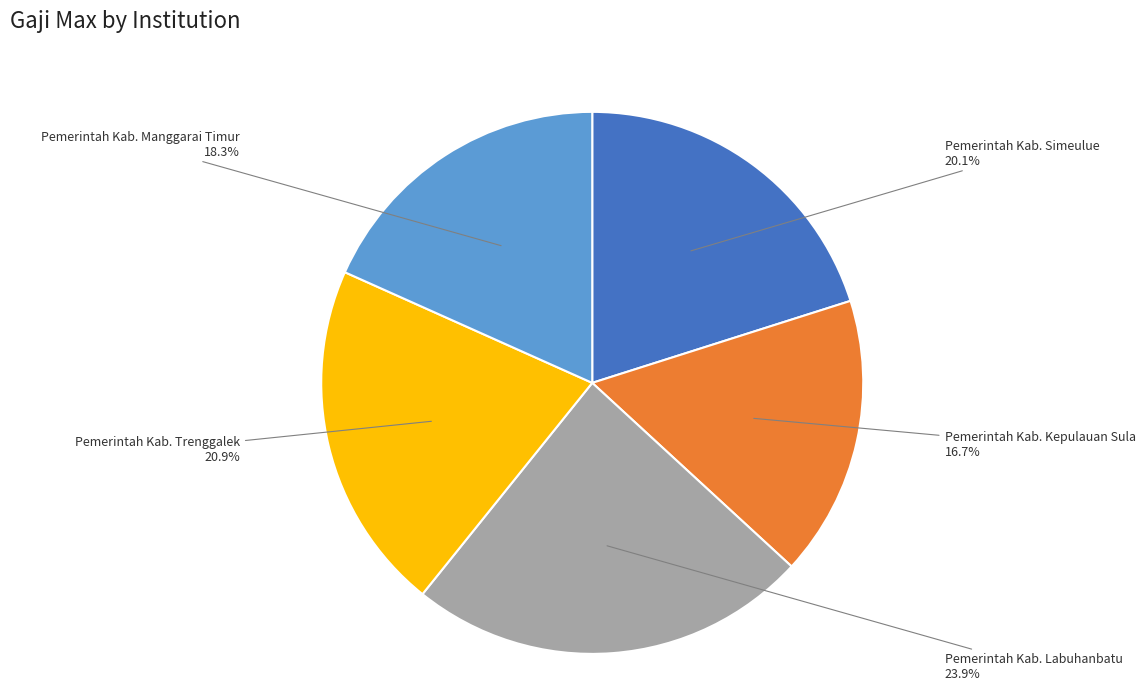

Is there any slice that represents more than half of the pie?

No